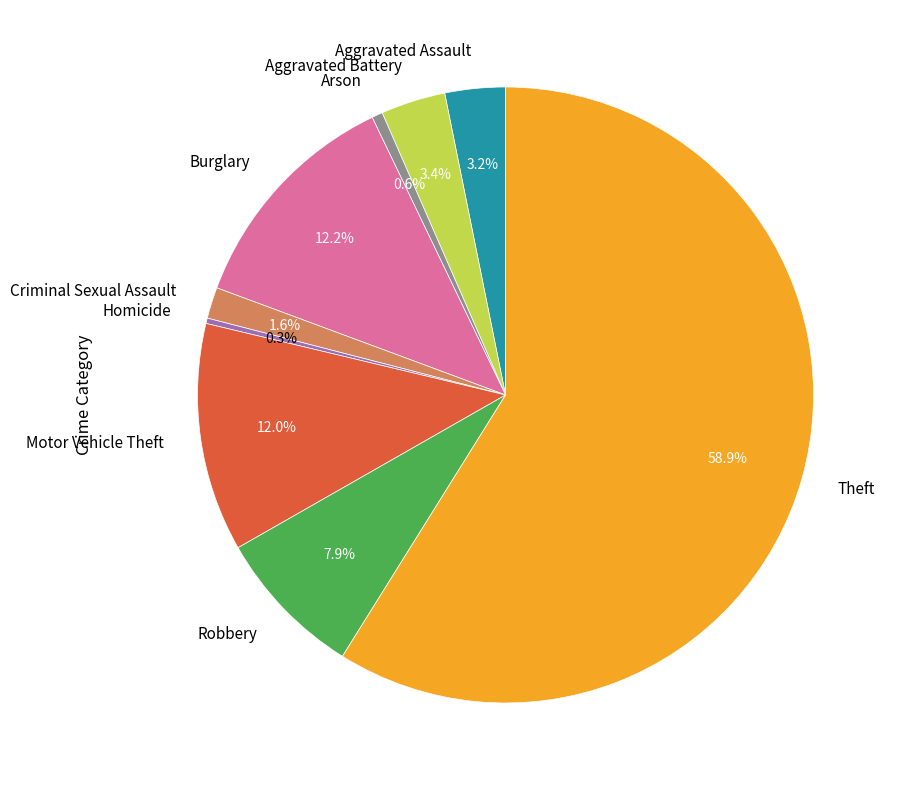

How many segments does this pie chart have?

9